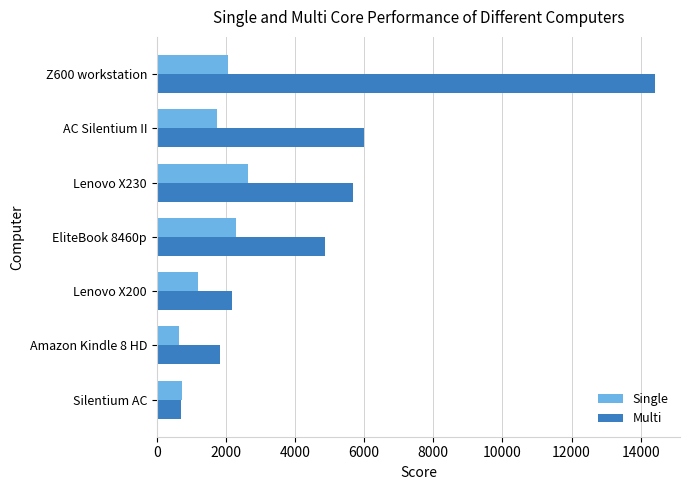

What is the sum of all Single values?

11275